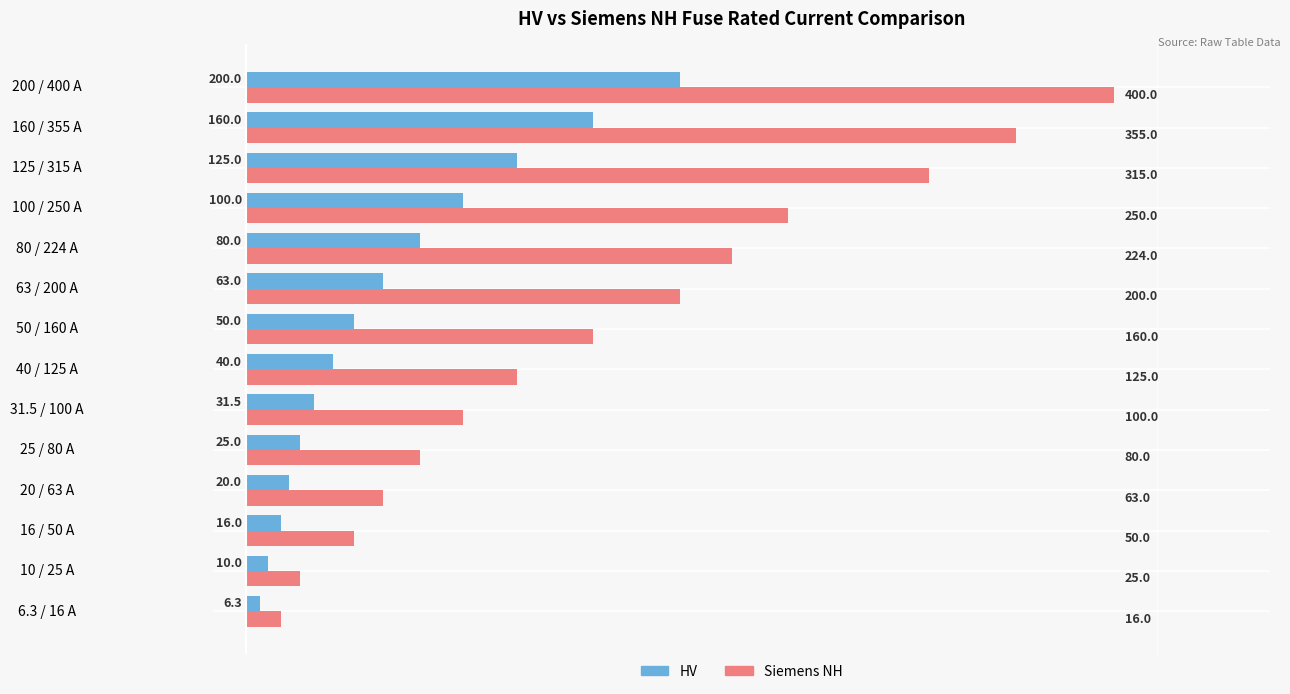

At which category does the chart reach its peak across all series?

200 / 400 A